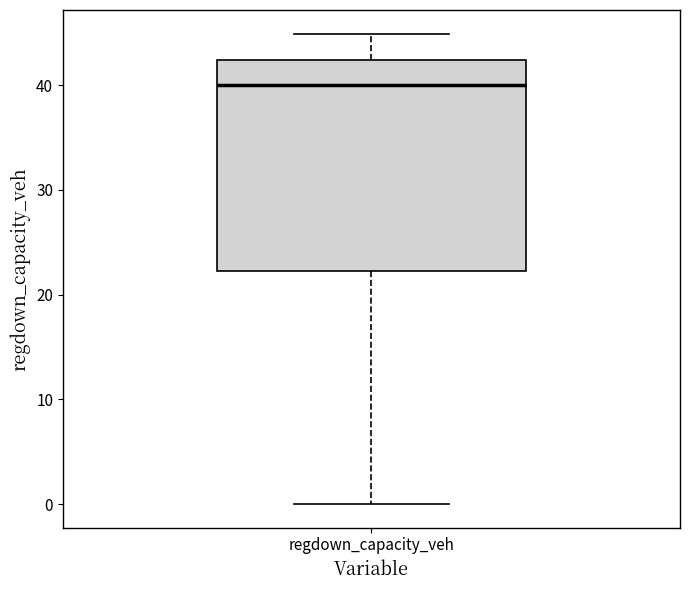

Transcribe this box plot: give where the median line is, the range the box spans, and where the two whiskers end, as read against the y-axis. The values are not printed on the chart, so give them approximately, as read against the axis.

median 40, box 22 to 42, whiskers 0 to 45